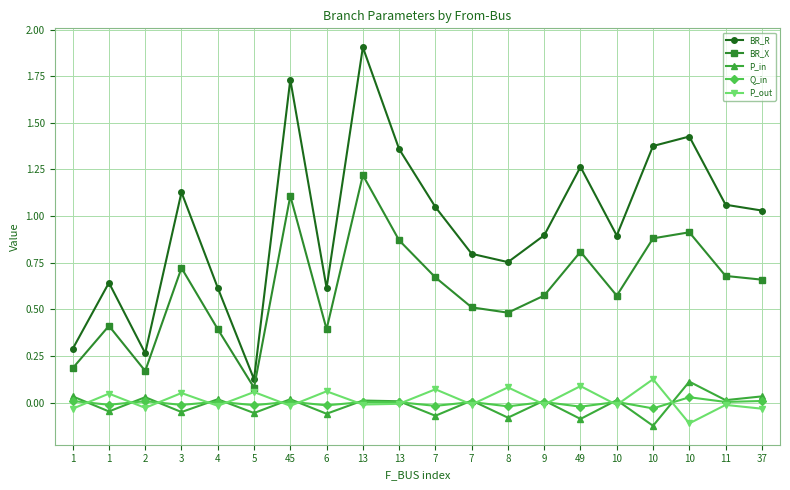

Reading left to right, transcribe all the data shown in this chart.

BR_R: 0.3	0.6	0.3	1.1	0.6	0.1	1.7	0.6	1.9	1.4	1.0	0.8	0.8	0.9	1.3	0.9	1.4	1.4	1.1	1.0
BR_X: 0.2	0.4	0.2	0.7	0.4	0.1	1.1	0.4	1.2	0.9	0.7	0.5	0.5	0.6	0.8	0.6	0.9	0.9	0.7	0.7
P_in: 0.0	-0.0	0.0	-0.1	0.0	-0.1	0.0	-0.1	0.0	0.0	-0.1	0.0	-0.1	0.0	-0.1	0.0	-0.1	0.1	0.0	0.0
Q_in: 0.0	-0.0	0.0	-0.0	0.0	-0.0	0.0	-0.0	0.0	0.0	-0.0	0.0	-0.0	0.0	-0.0	0.0	-0.0	0.0	0.0	0.0
P_out: -0.0	0.0	-0.0	0.1	-0.0	0.1	-0.0	0.1	-0.0	-0.0	0.1	-0.0	0.1	-0.0	0.1	-0.0	0.1	-0.1	-0.0	-0.0